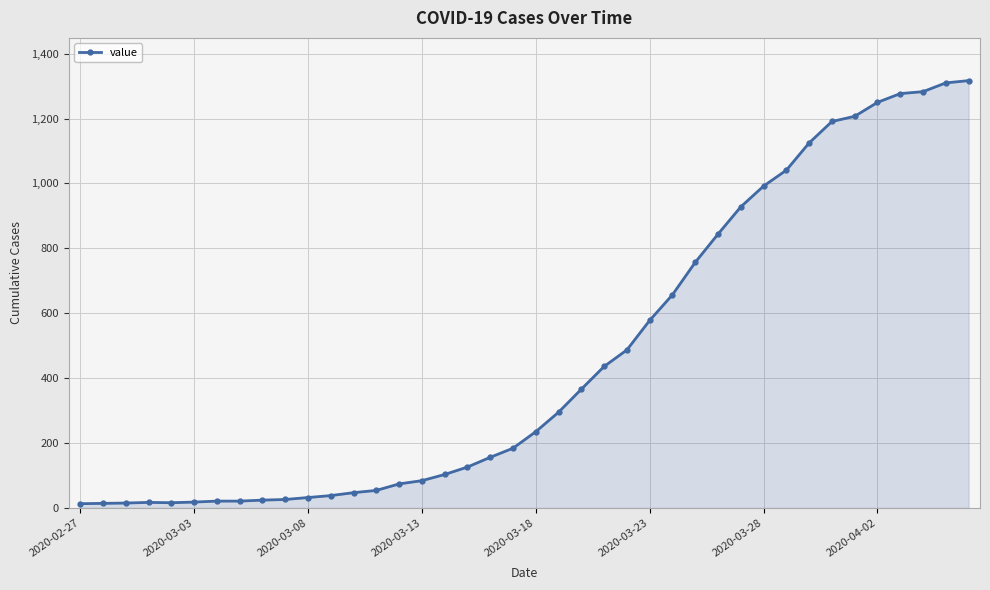

What is the difference between the maximum and minimum values?

1304